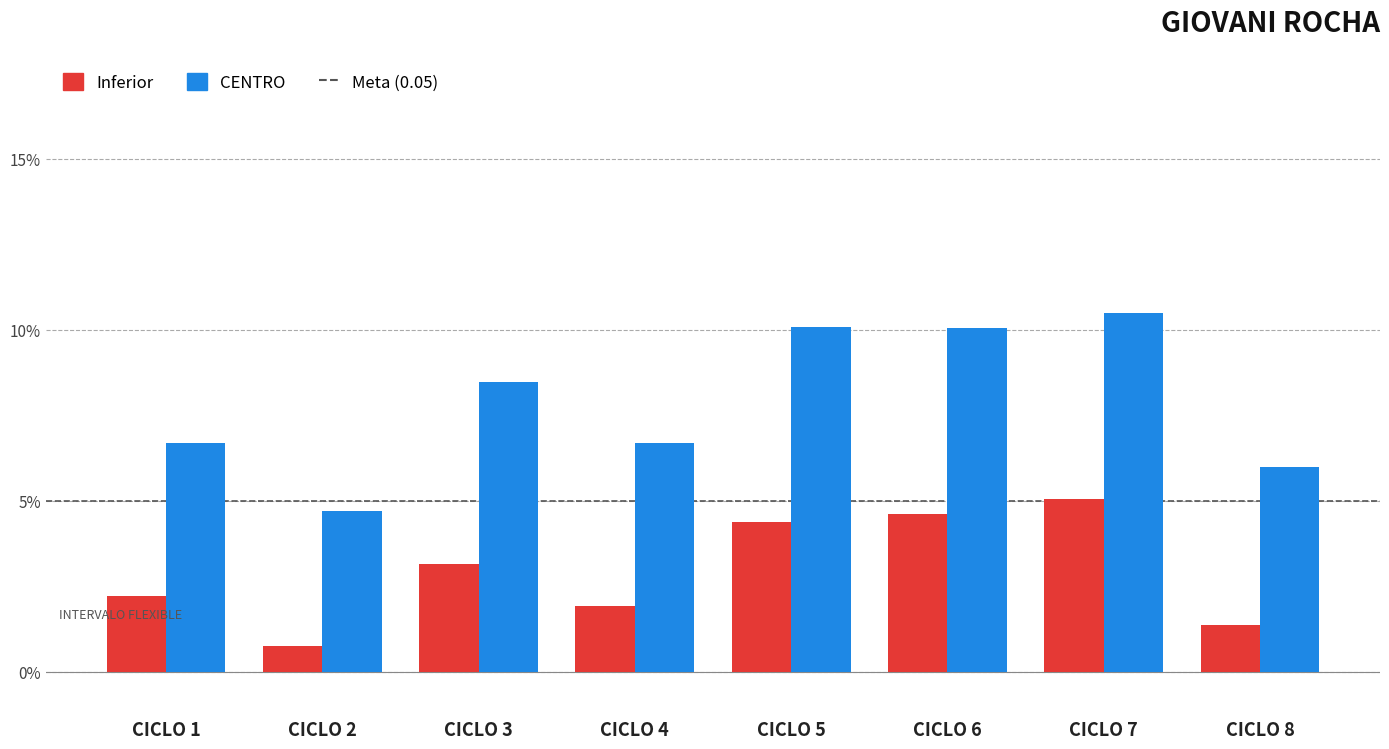

Does the chart contain any negative values?

No